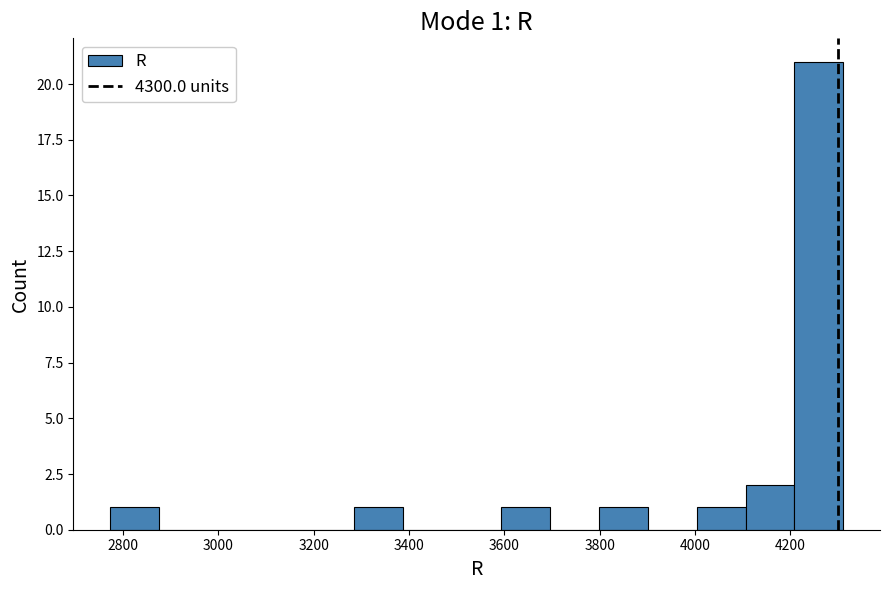

Over which range of the x-axis is the bar tallest?

4200 to 4320